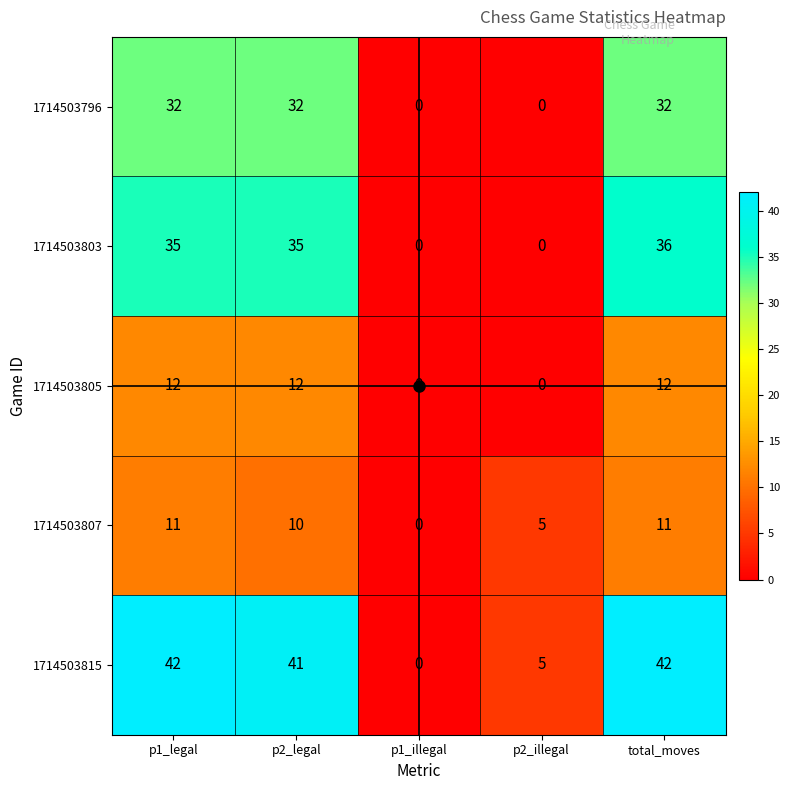

Rank the series by their maximum value, from lowest to highest.

1714503807, 1714503805, 1714503796, 1714503803, 1714503815